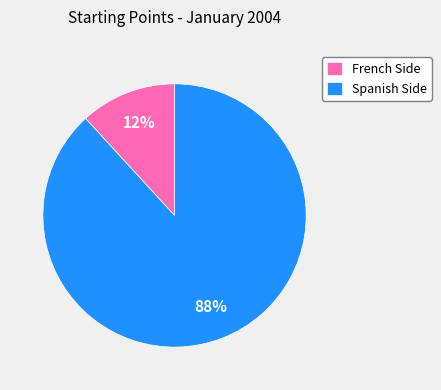

Does any single category account for the majority?

Yes